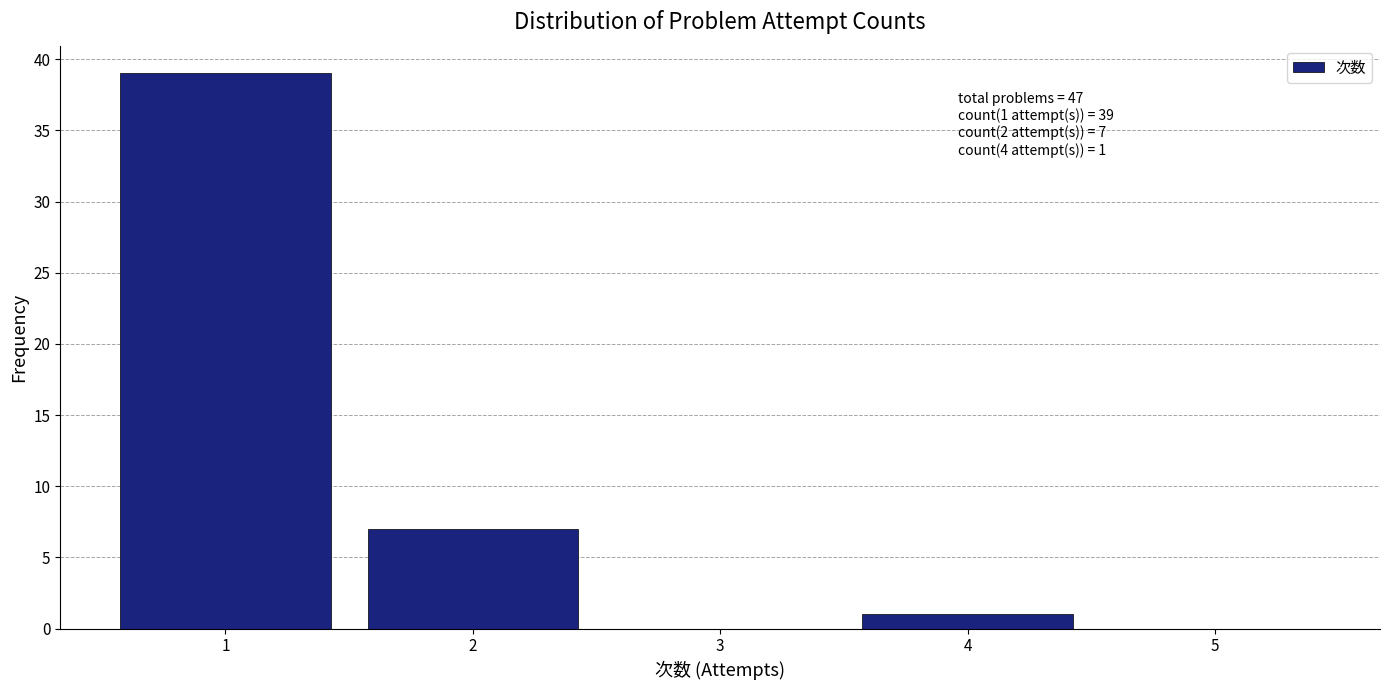

Over which range of the x-axis is the bar tallest?

0.5 to 1.5